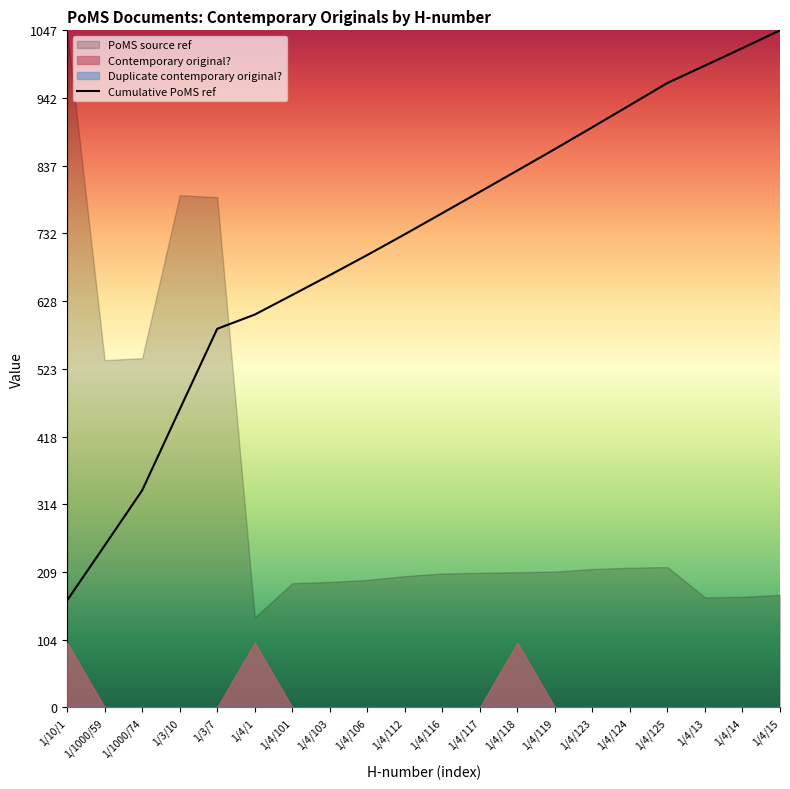

Which has a higher value, 1/4/118 or 1/4/124?

1/4/124